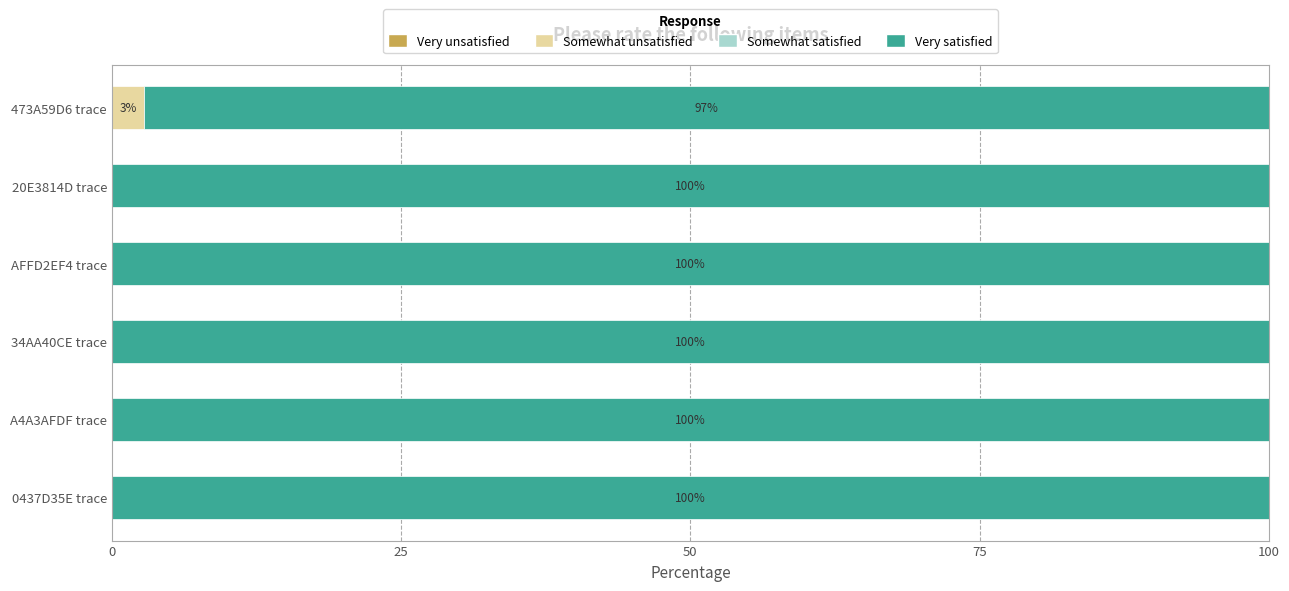

Is it true that Somewhat unsatisfied equals 0.0 at 34AA40CE trace?

True